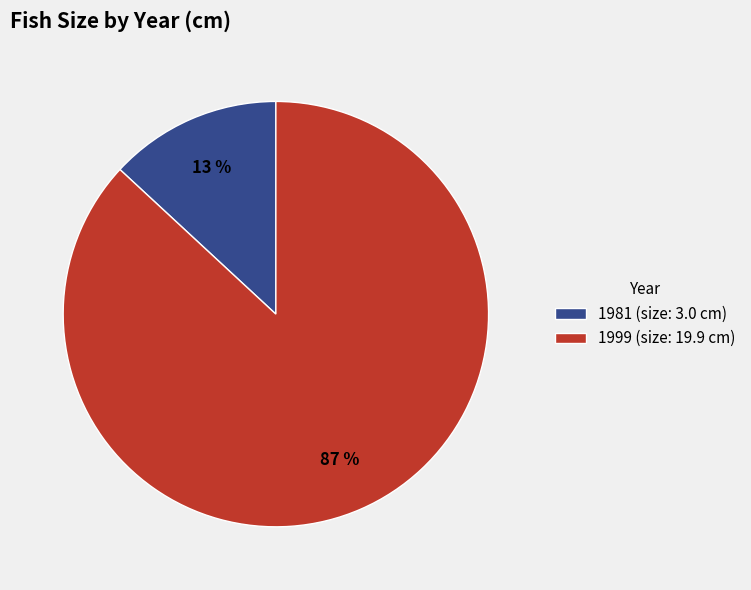

What percentage is the 1981 slice, to the nearest percent?

13%